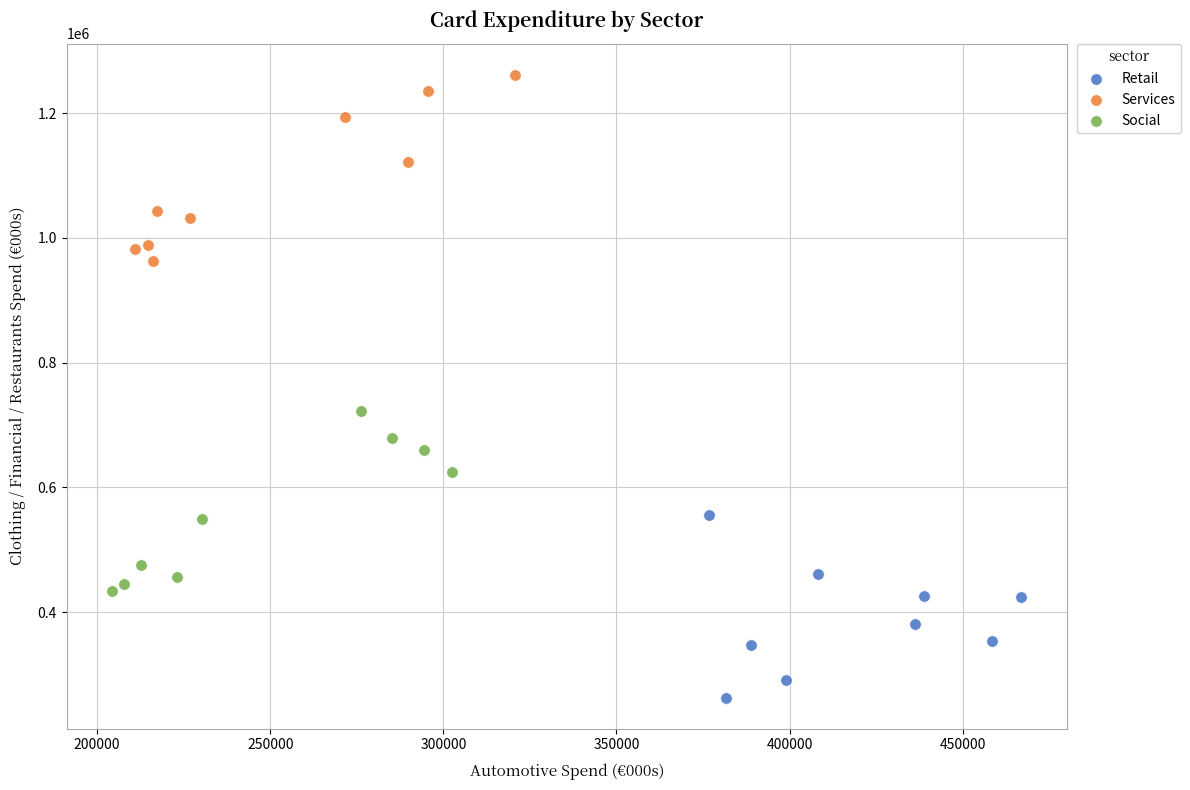

Which series reaches the minimum Y coordinate?

Retail